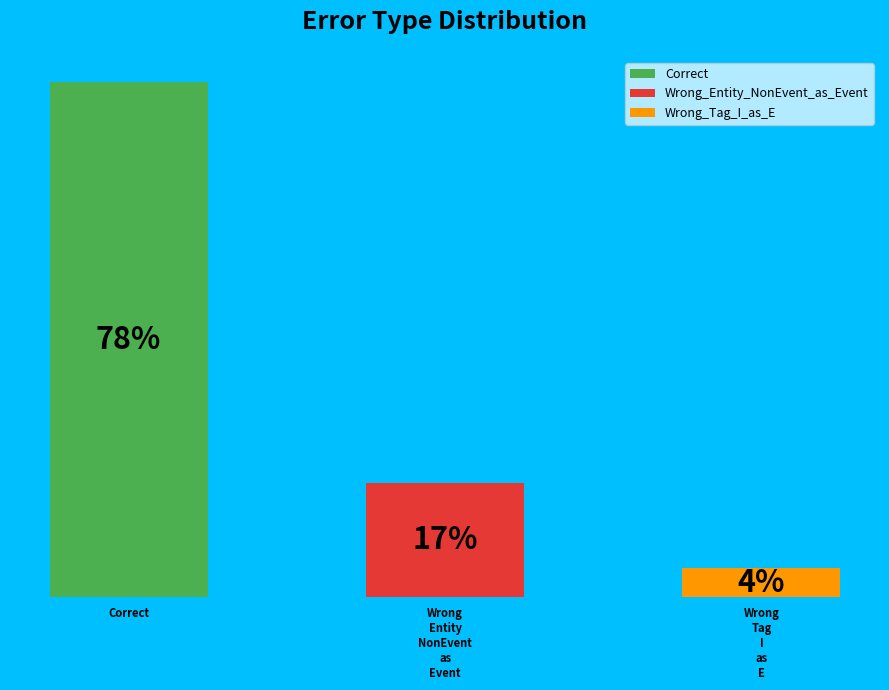

Is it true that Correct is 85% of the pie?

False